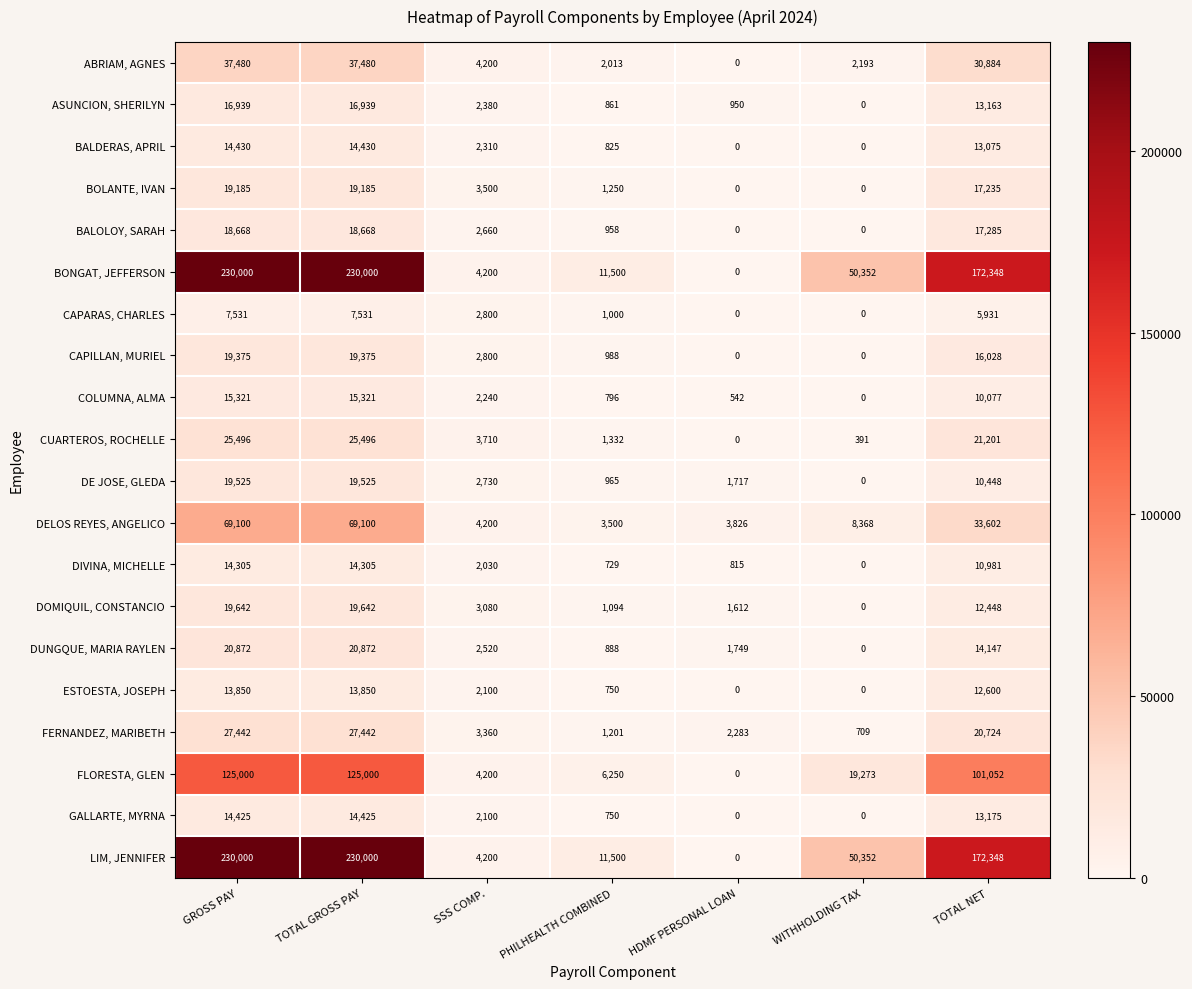

The CUARTEROS, ROCHELLE series shows 391 at WITHHOLDING TAX. True or false?

True